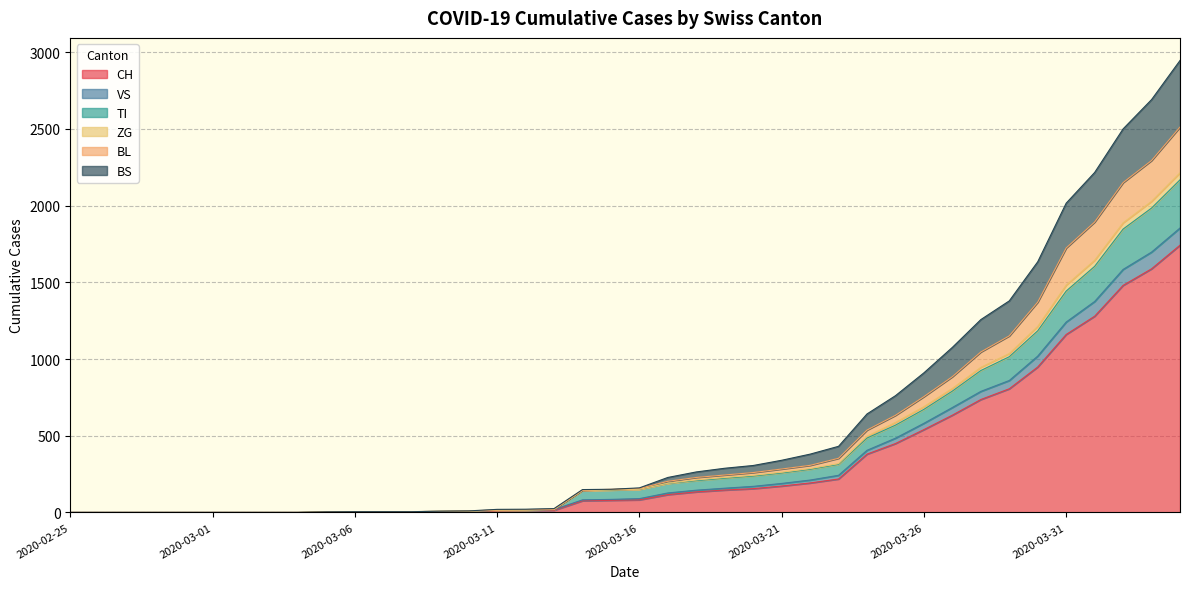

How many categories are shown in the chart?

40